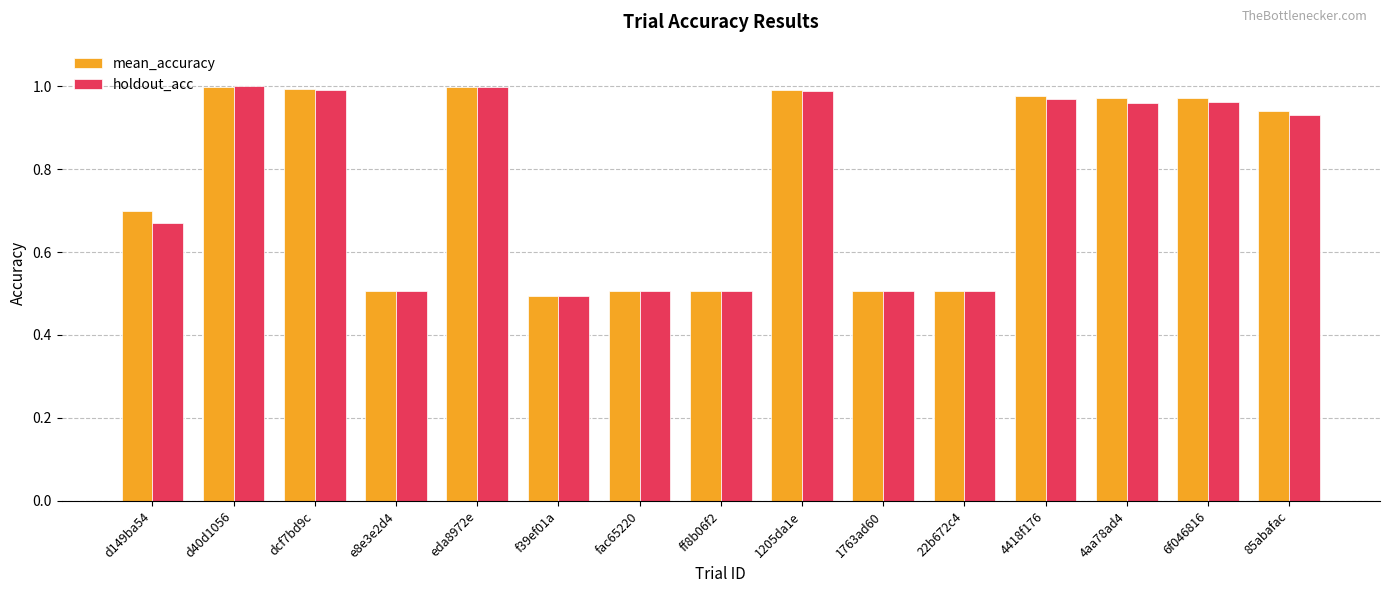

Is the value of mean_accuracy at eda8972e greater than the value of holdout_acc at ff8b06f2?

Yes